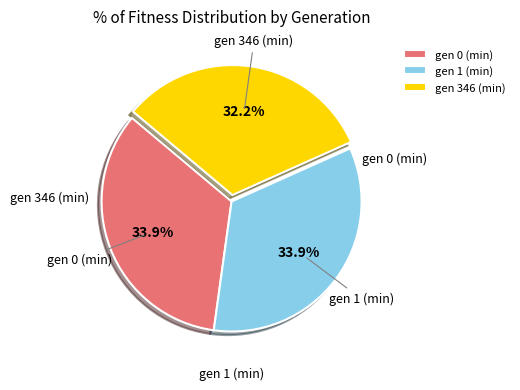

Between gen 0 (min) and gen 346 (min), which is larger?

gen 0 (min)